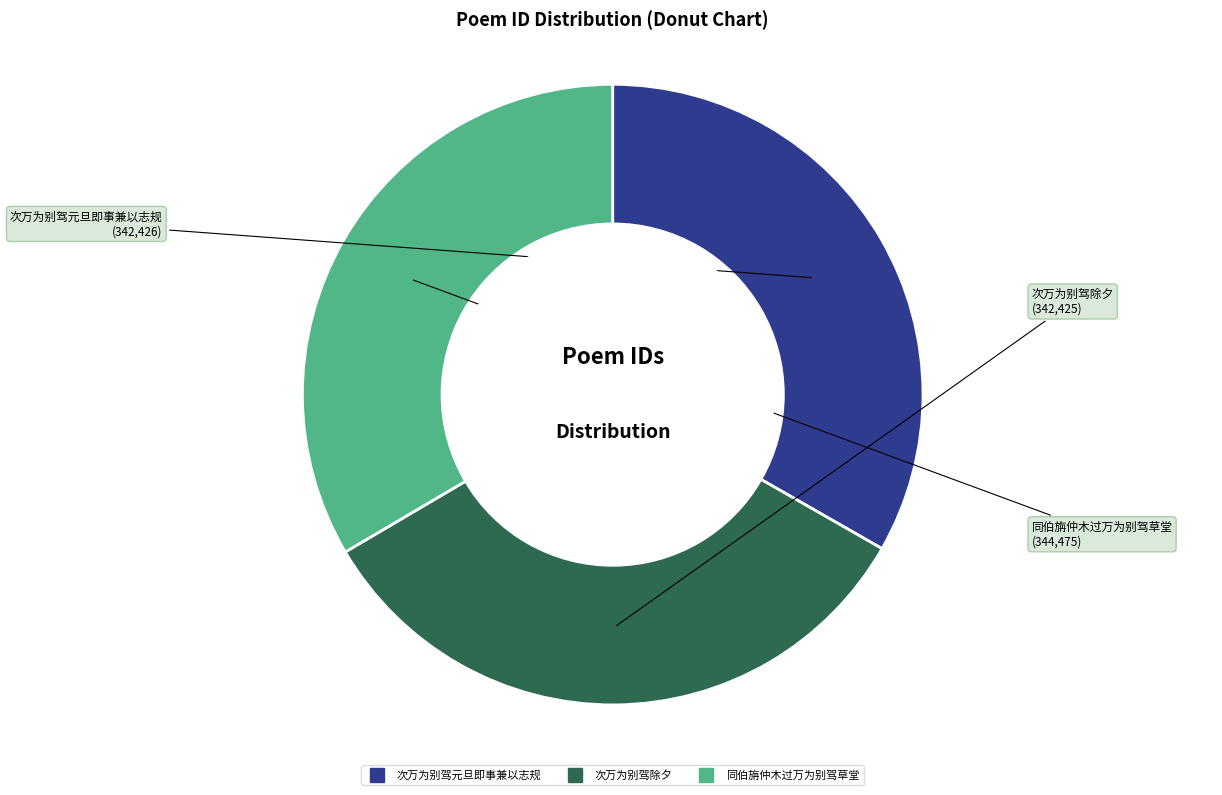

Is there any slice that represents more than half of the pie?

No